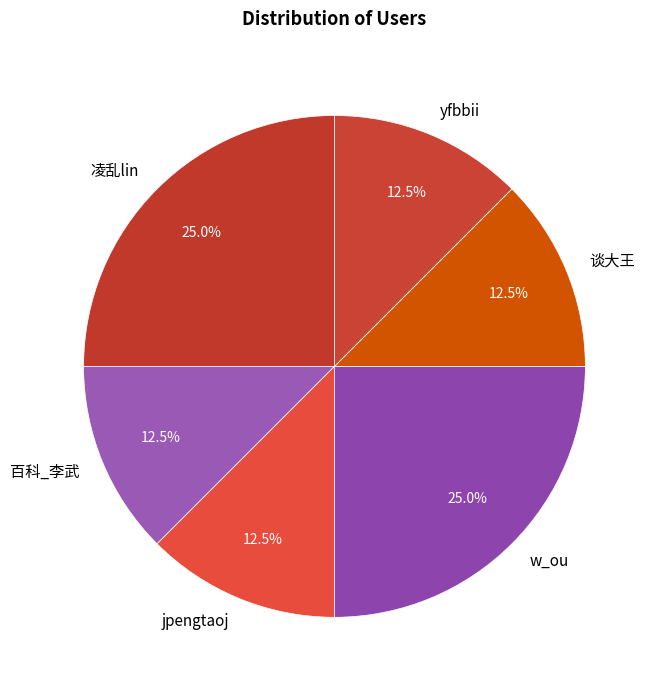

To the nearest percent, what is the average slice percentage?

17%